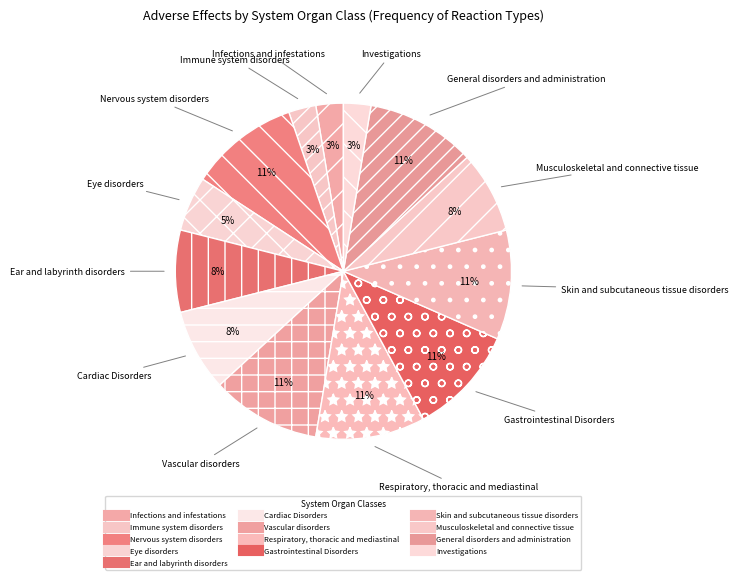

Count the number of slices in the pie.

13